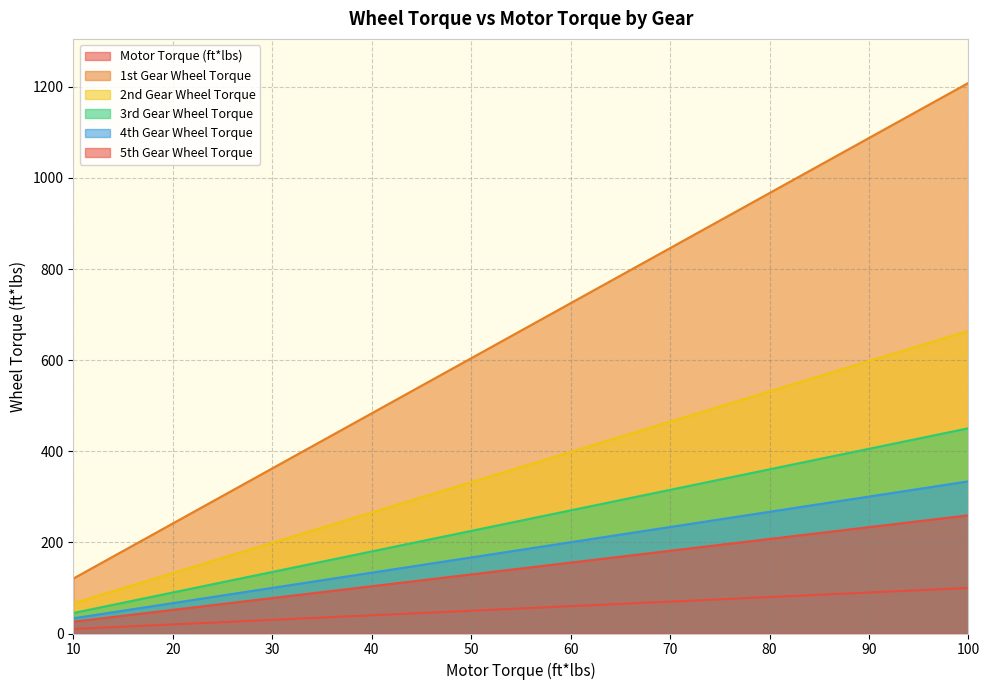

What are all the series names shown in the legend?

Motor Torque (ft*lbs), 1st Gear Wheel Torque, 2nd Gear Wheel Torque, 3rd Gear Wheel Torque, 4th Gear Wheel Torque, 5th Gear Wheel Torque